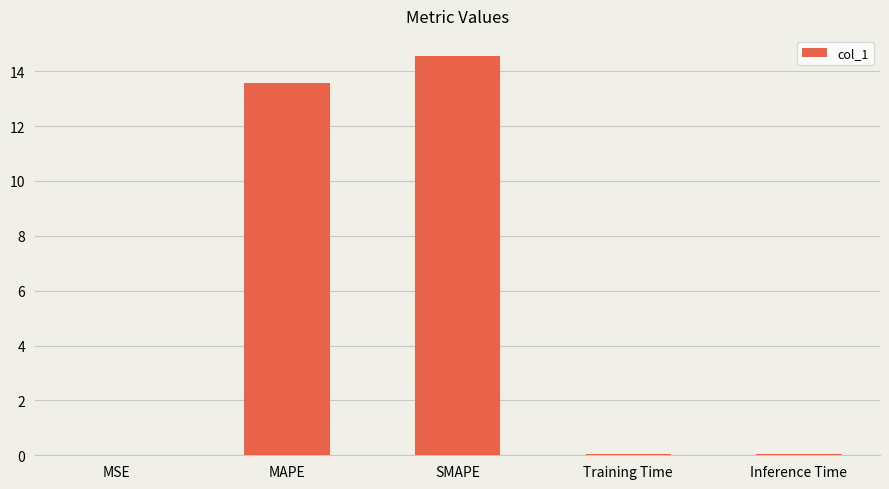

Which has a higher value, MAPE or MSE?

MAPE